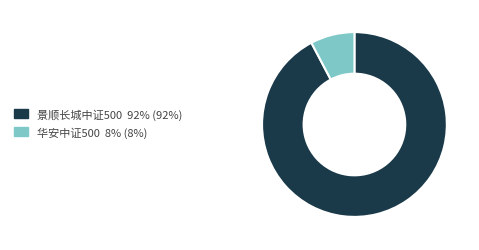

Combined, do 华安中证500 8% (8%) and 景顺长城中证500 92% (92%) account for over 50%?

Yes